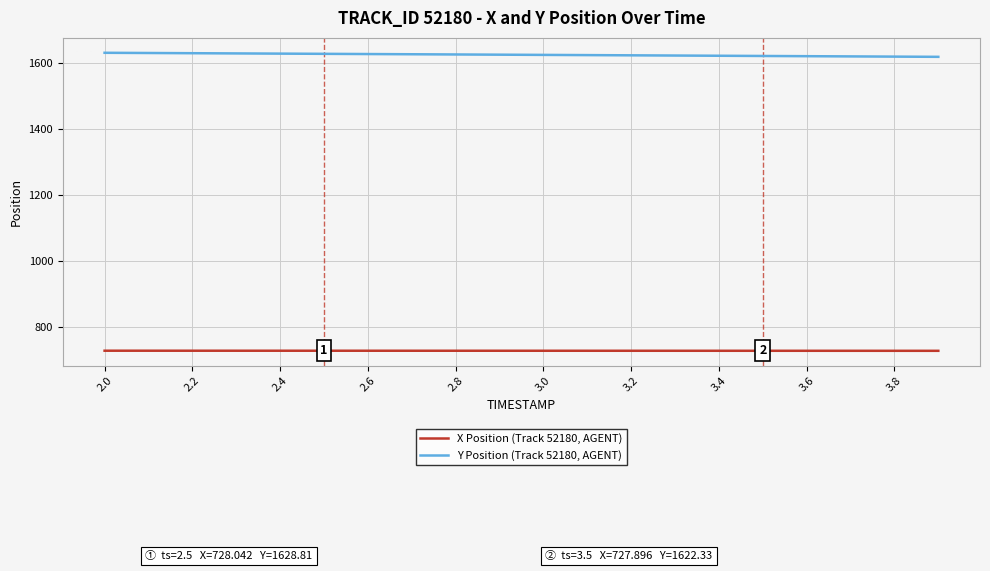

Which series has the largest total across all categories?

Y Position (Track 52180, AGENT)